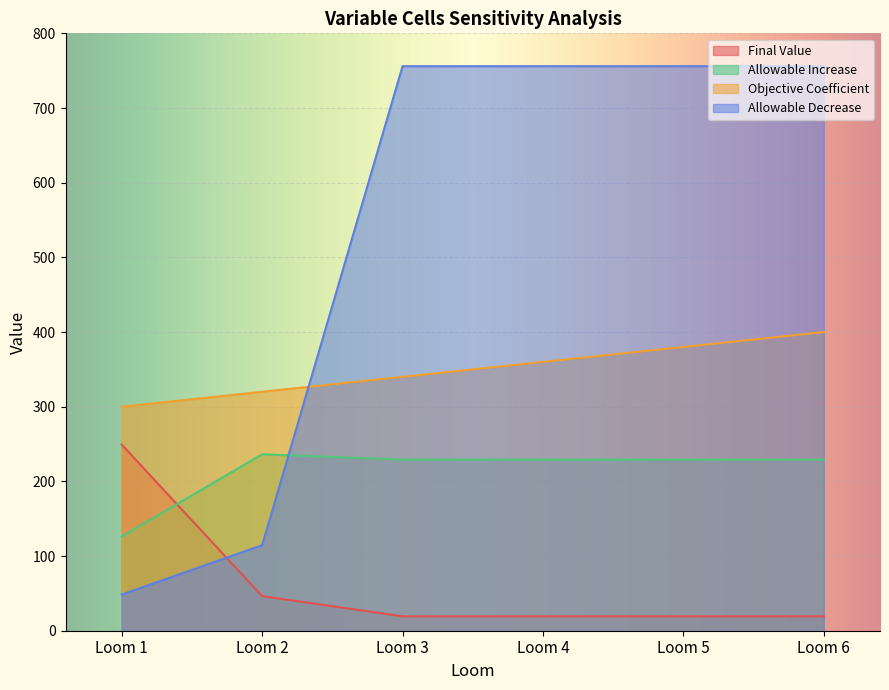

Which series changed the most between Loom 2 and Loom 5?

Allowable Decrease